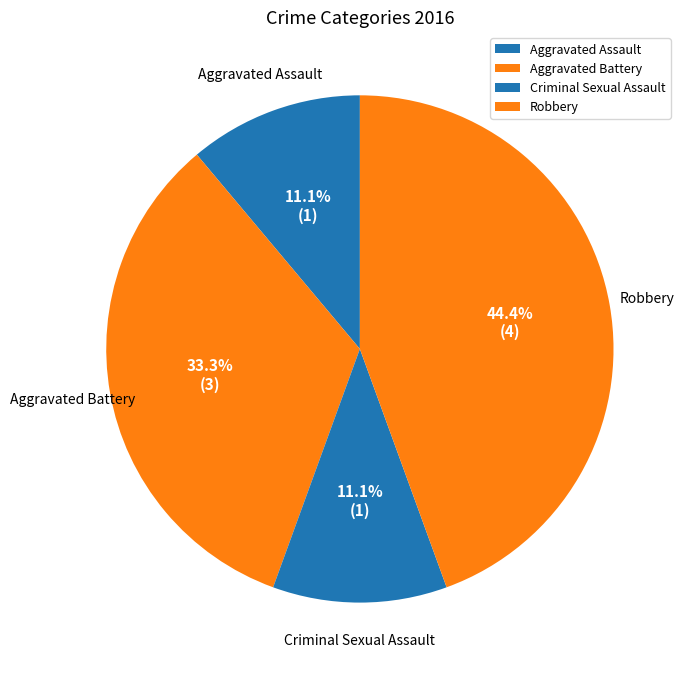

Does Robbery represent more than half of the total?

No